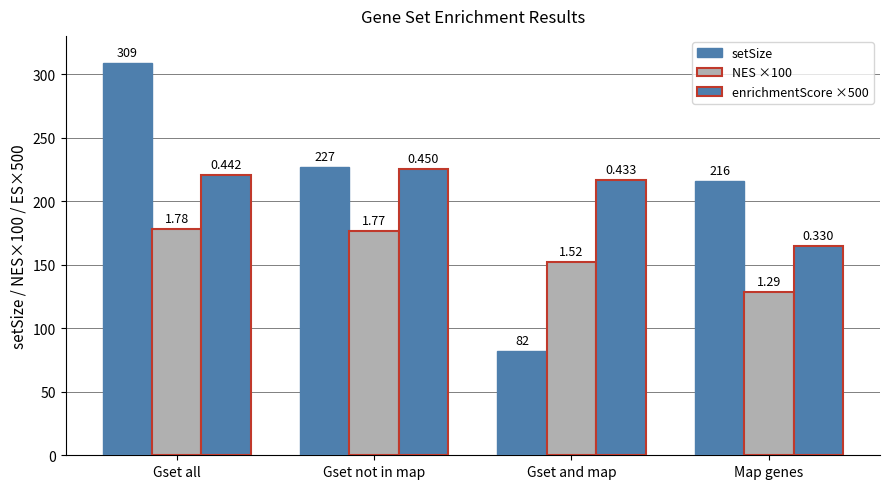

How many groups of bars are there?

4